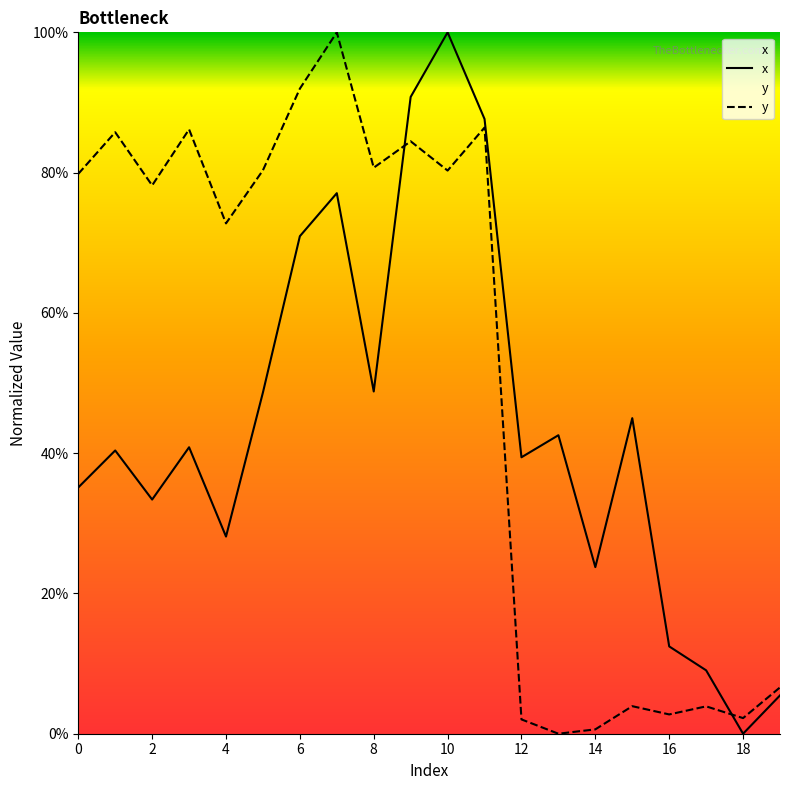

Rank the series by their maximum value, from highest to lowest.

x, y